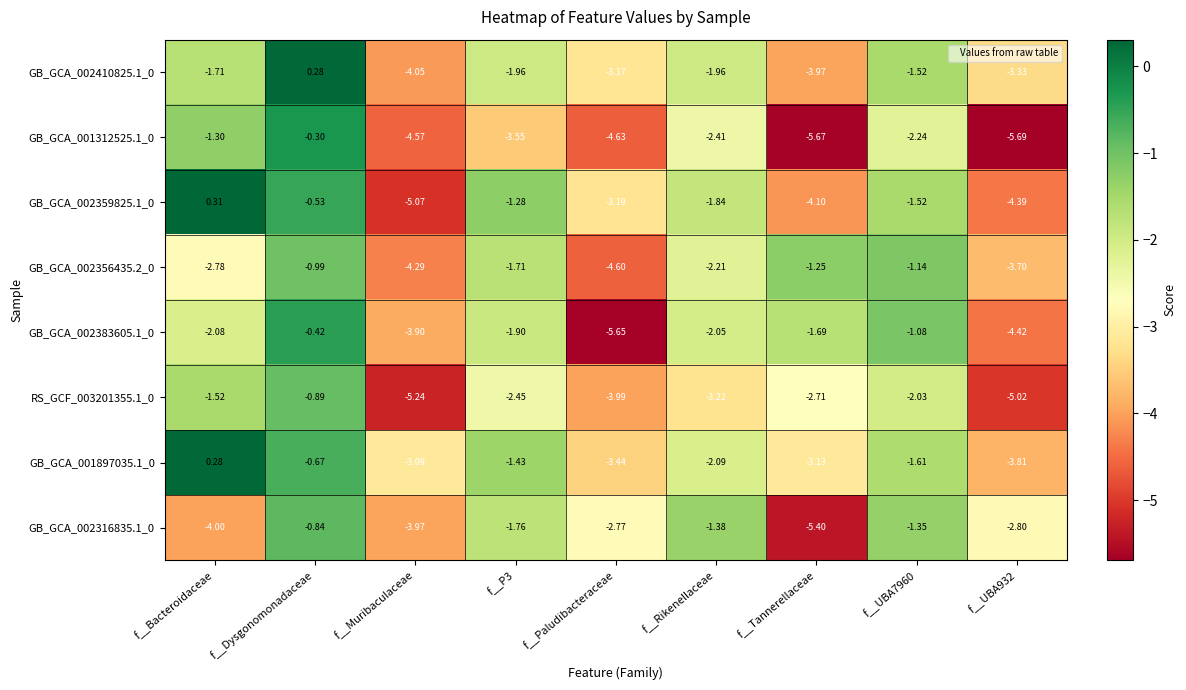

Where is GB_GCA_002356435.2_0 nearest to the value -2?

f__Rikenellaceae